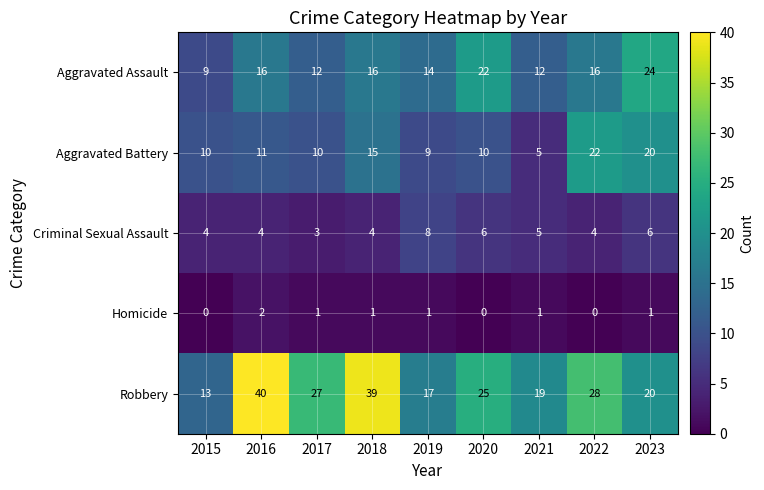

What is the difference between the highest and lowest values at 2023?

23